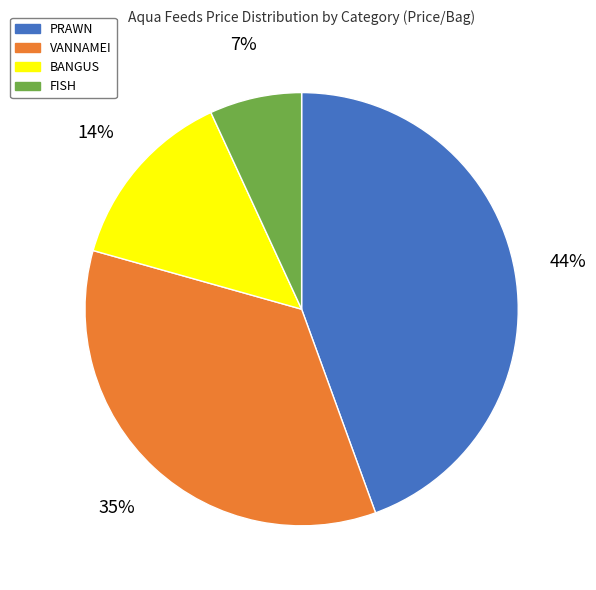

Which has a higher value, PRAWN or BANGUS?

PRAWN